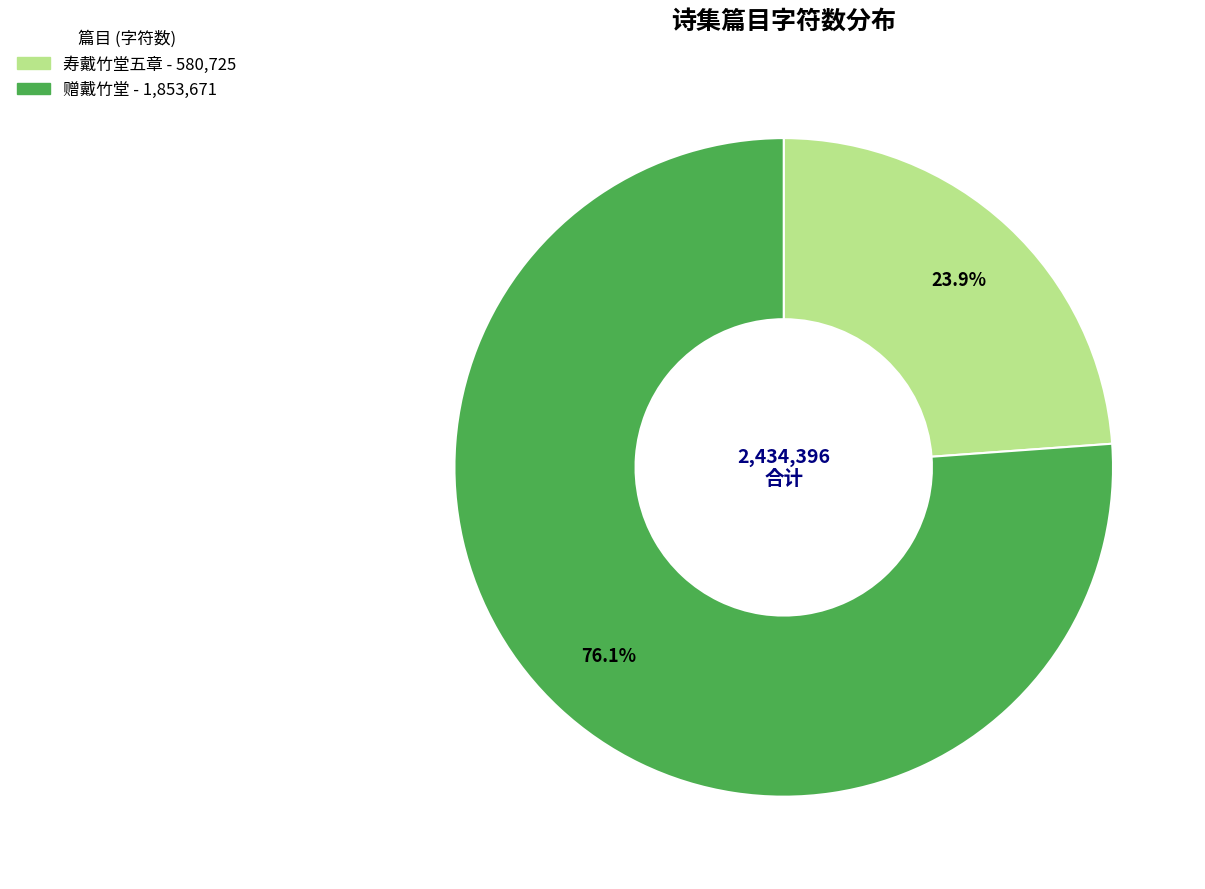

Does any single category account for the majority?

Yes